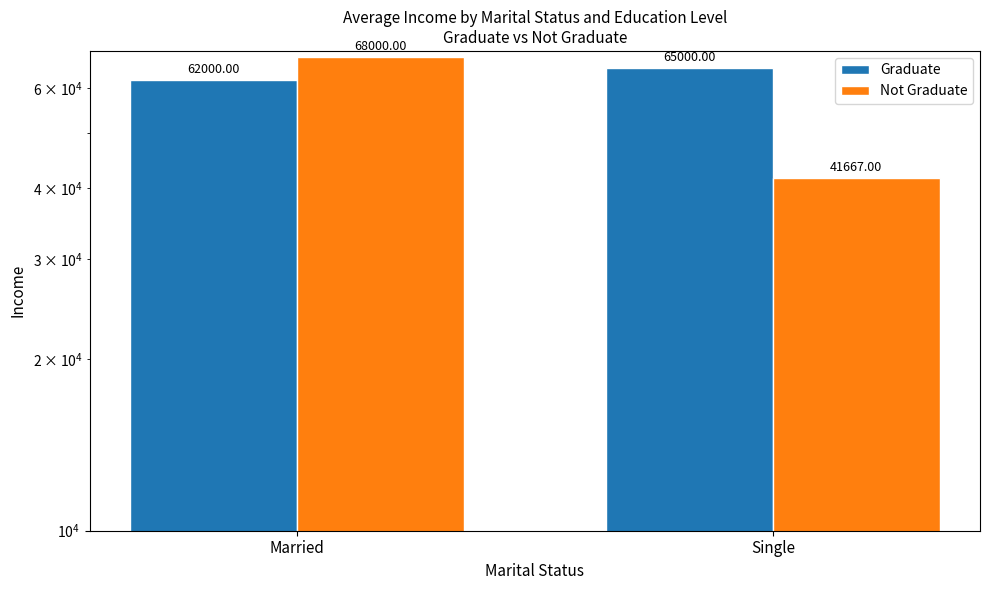

What is the label of the 1st bar from the right?

Single